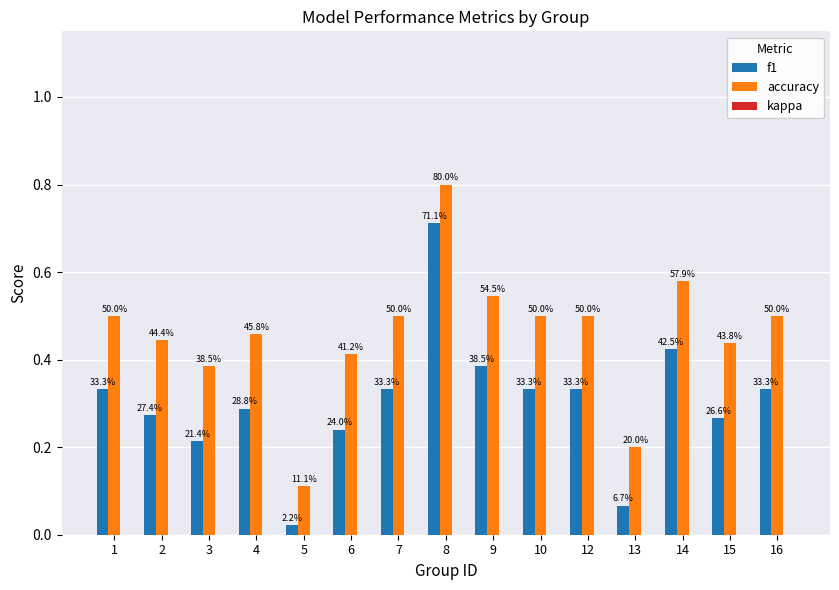

Are the bars grouped side by side (vs. stacked)?

Yes